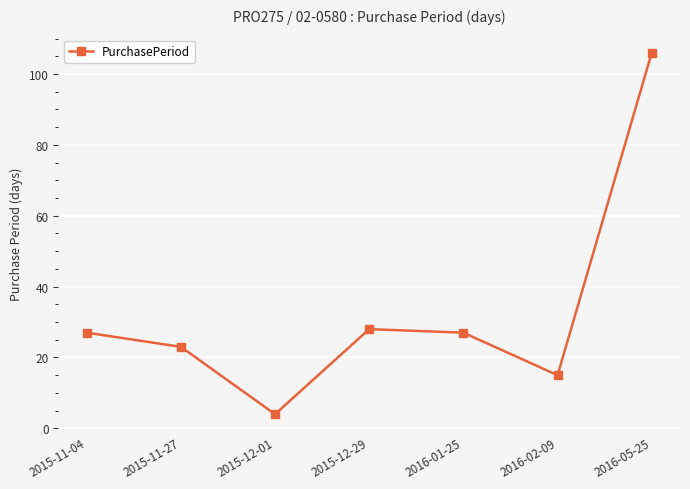

What is the value of the 6th point from the left?

15